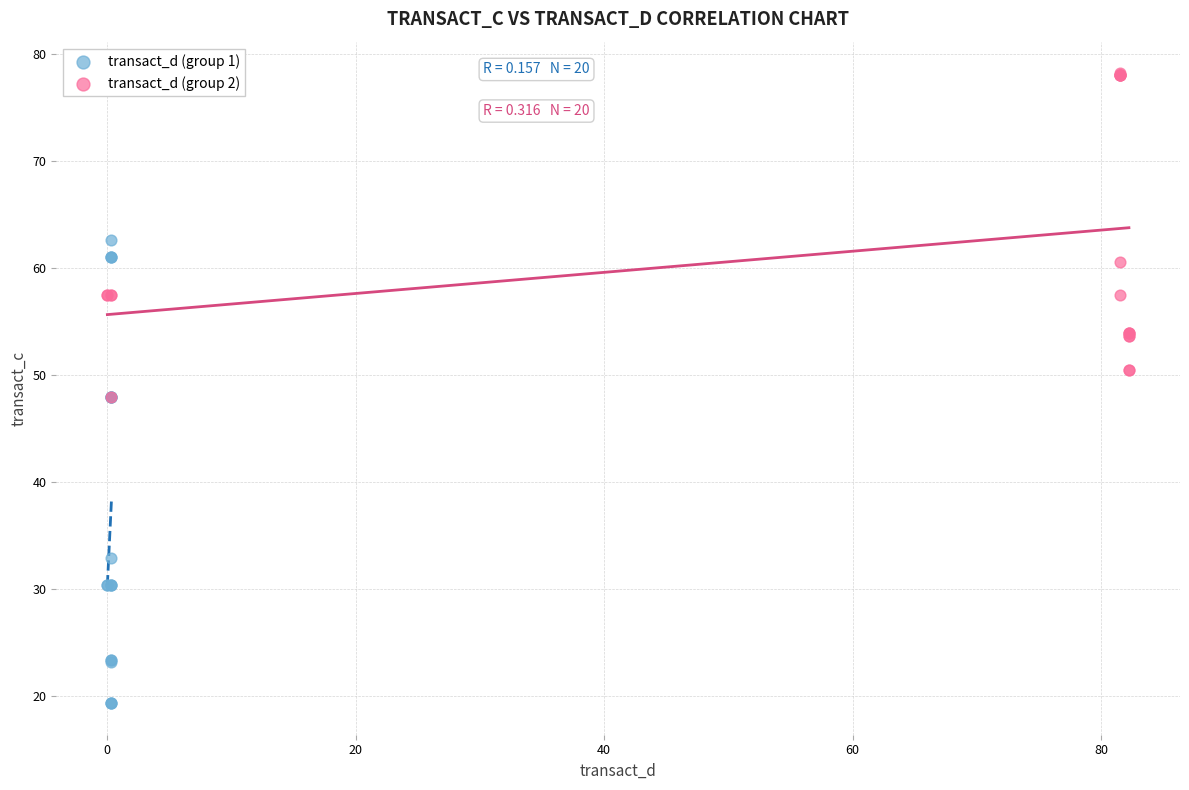

Which series reaches the maximum Y coordinate?

transact_d (group 2)